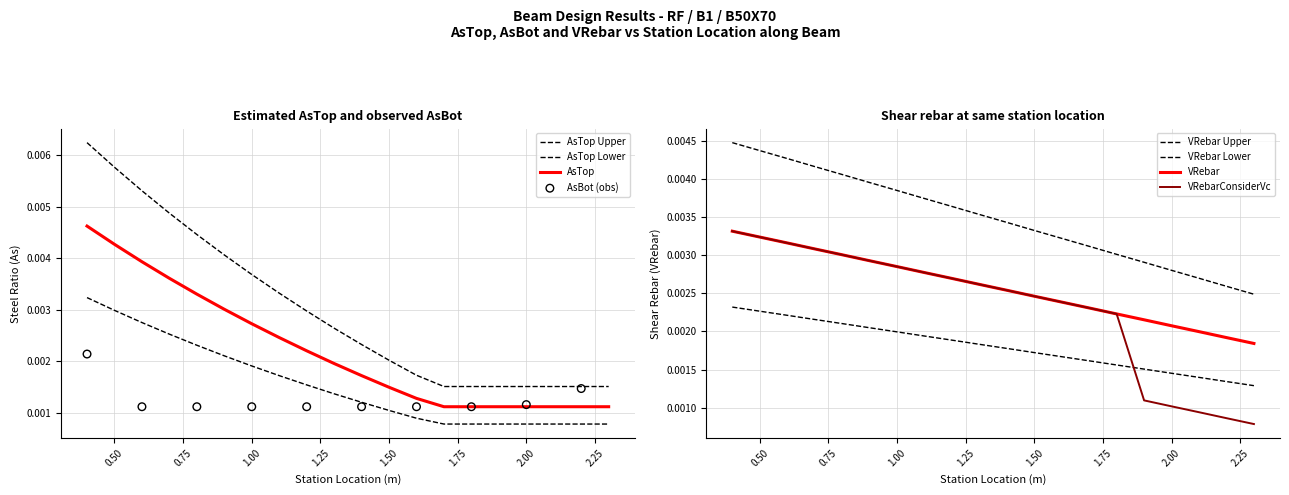

Is the value of VRebar at 0.75 greater than the value of VRebarConsiderVc at 2.50?

Yes